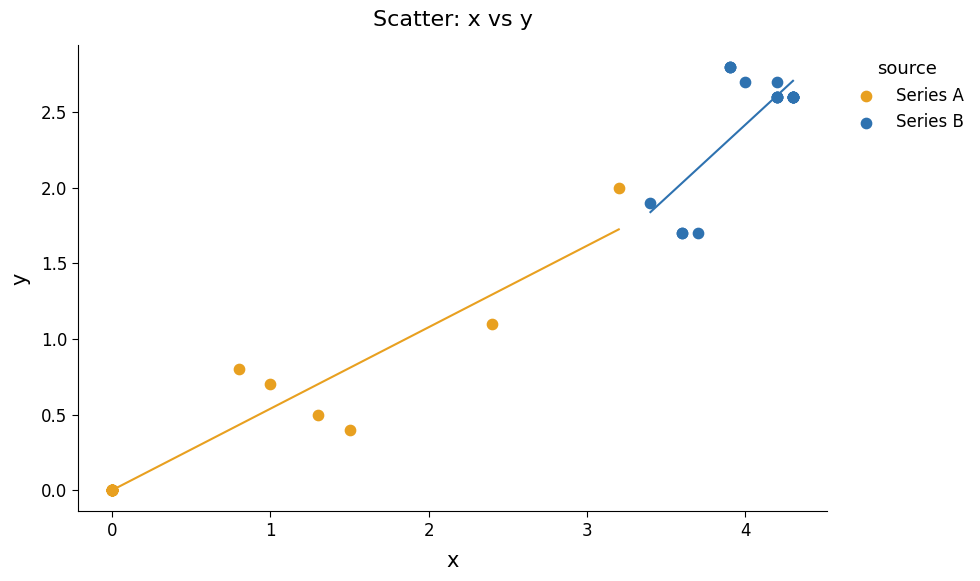

What are all the series names shown in the legend?

Series A, Series B